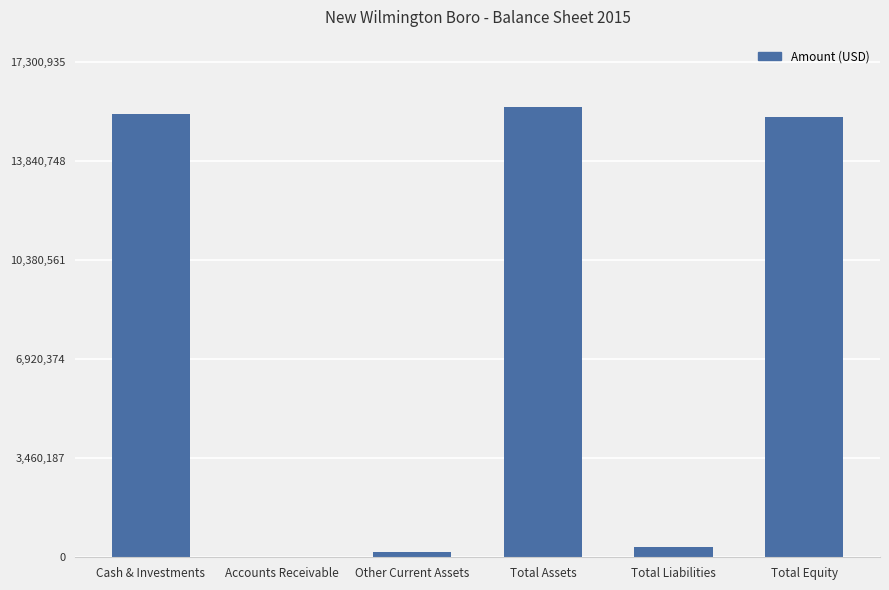

Reading left to right, transcribe all the data shown in this chart.

15505645	23804	198674	15728123	345480	15382643